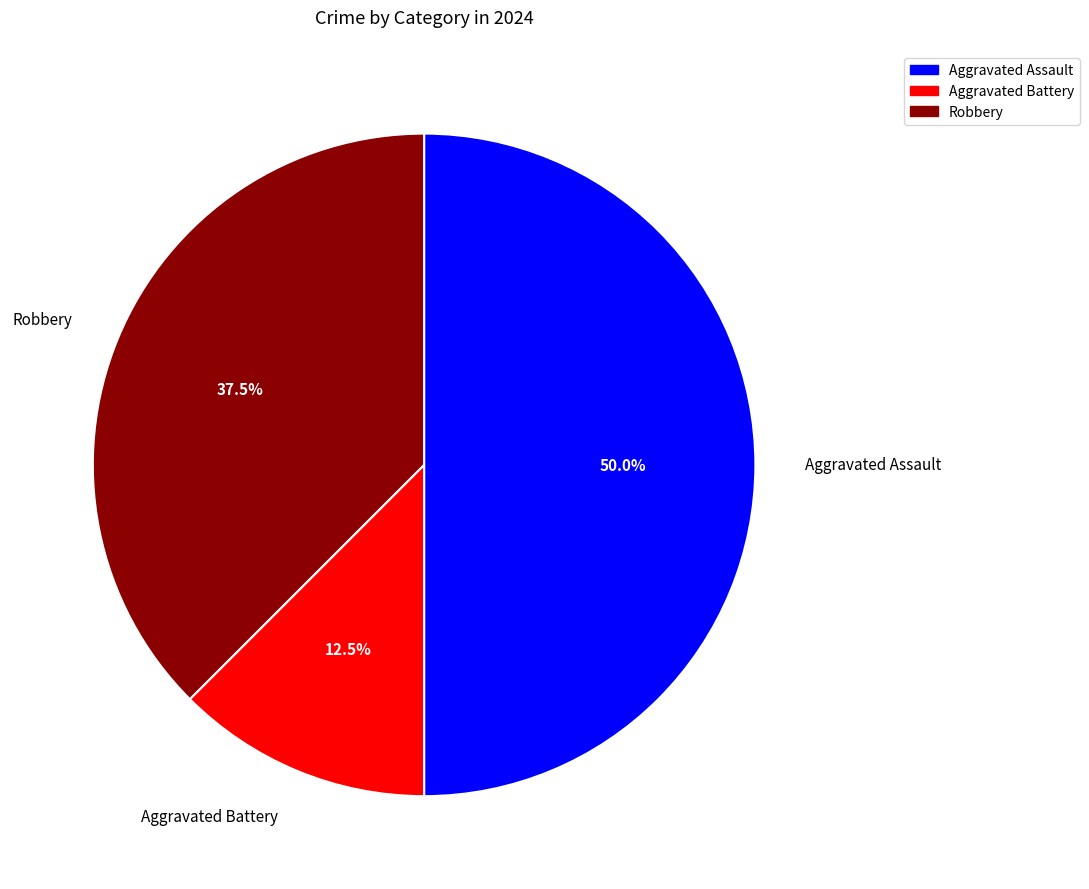

To the nearest percent, what percentage of the pie is Aggravated Assault?

50%